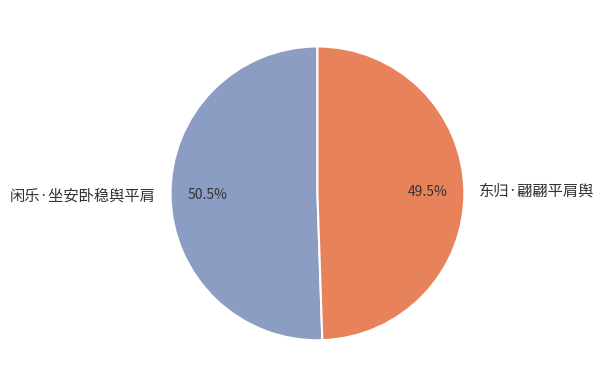

What portion of the pie excludes 闲乐·坐安卧稳舆平肩?

49.5%